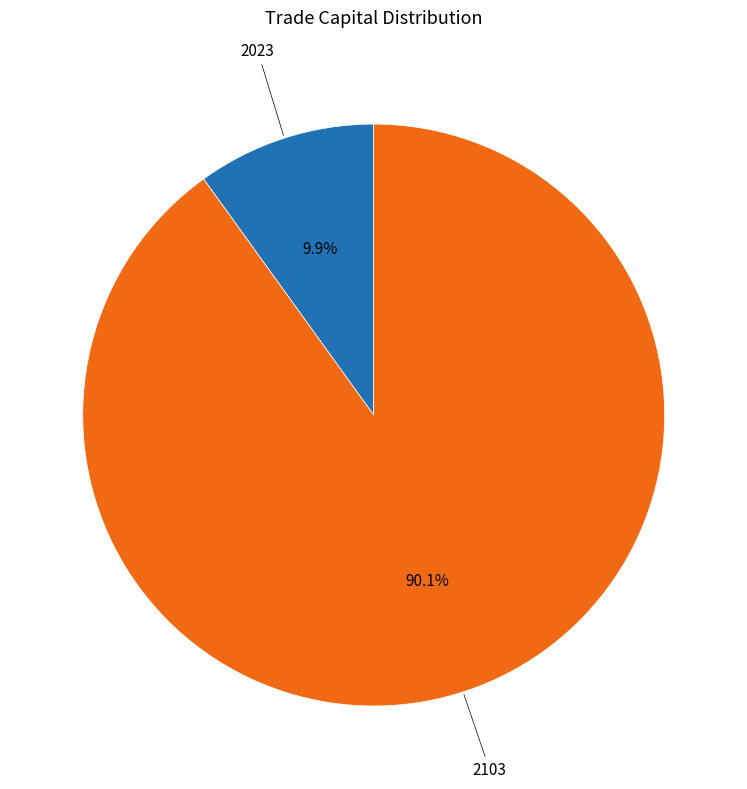

Does any single category account for the majority?

Yes